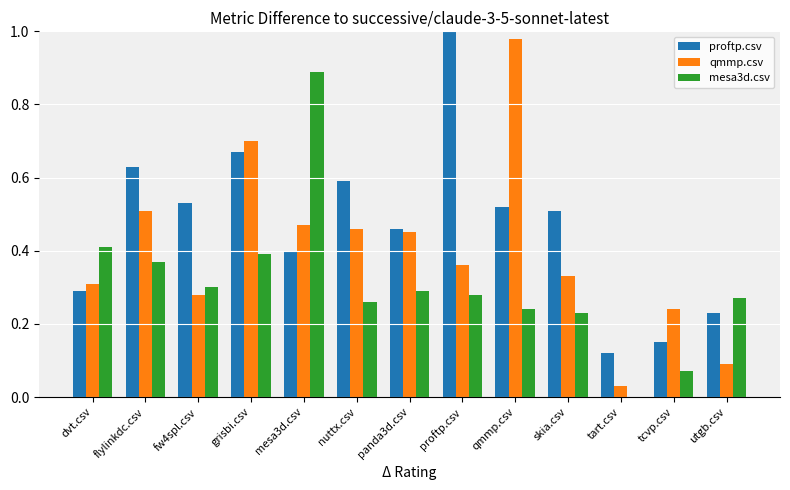

Is the value of proftp.csv at flylinkdc.csv greater than the value of qmmp.csv at panda3d.csv?

Yes